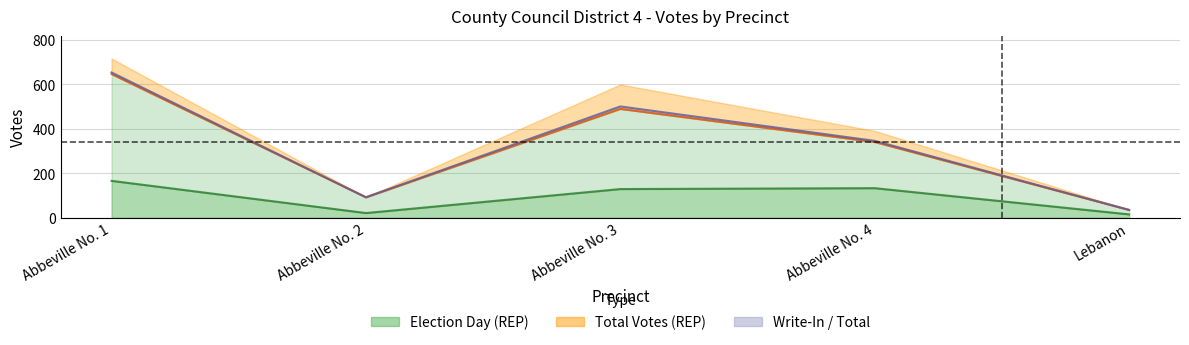

The value of Total Votes (REP) at Abbeville No. 2 is 130. True or false?

False